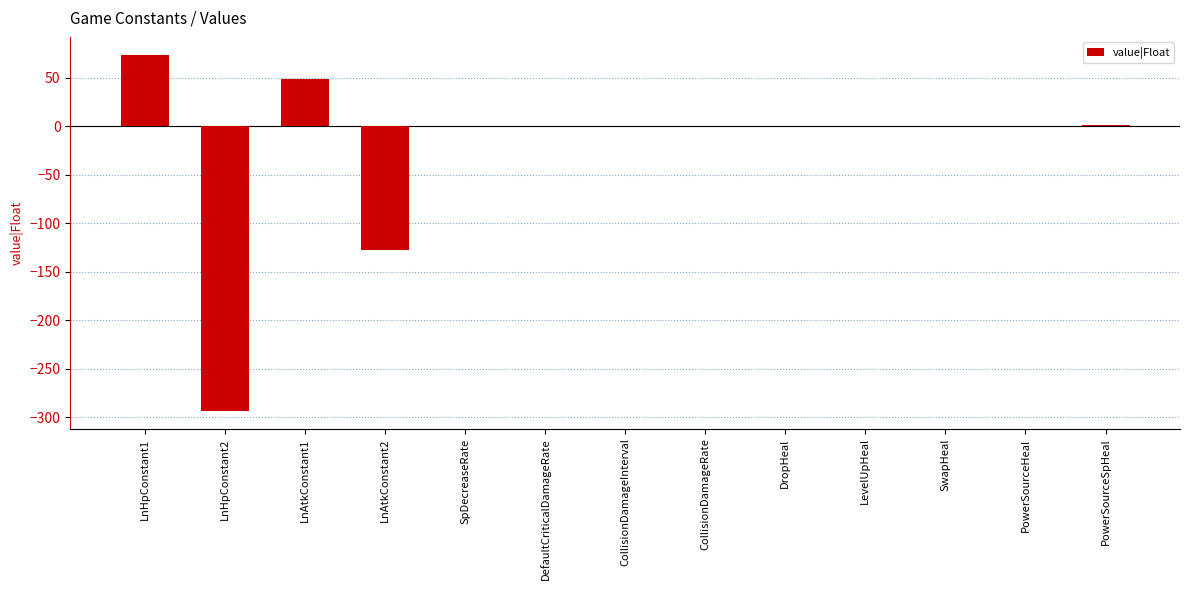

What is the change in value from LnAtkConstant1 to PowerSourceSpHeal?

-48.3